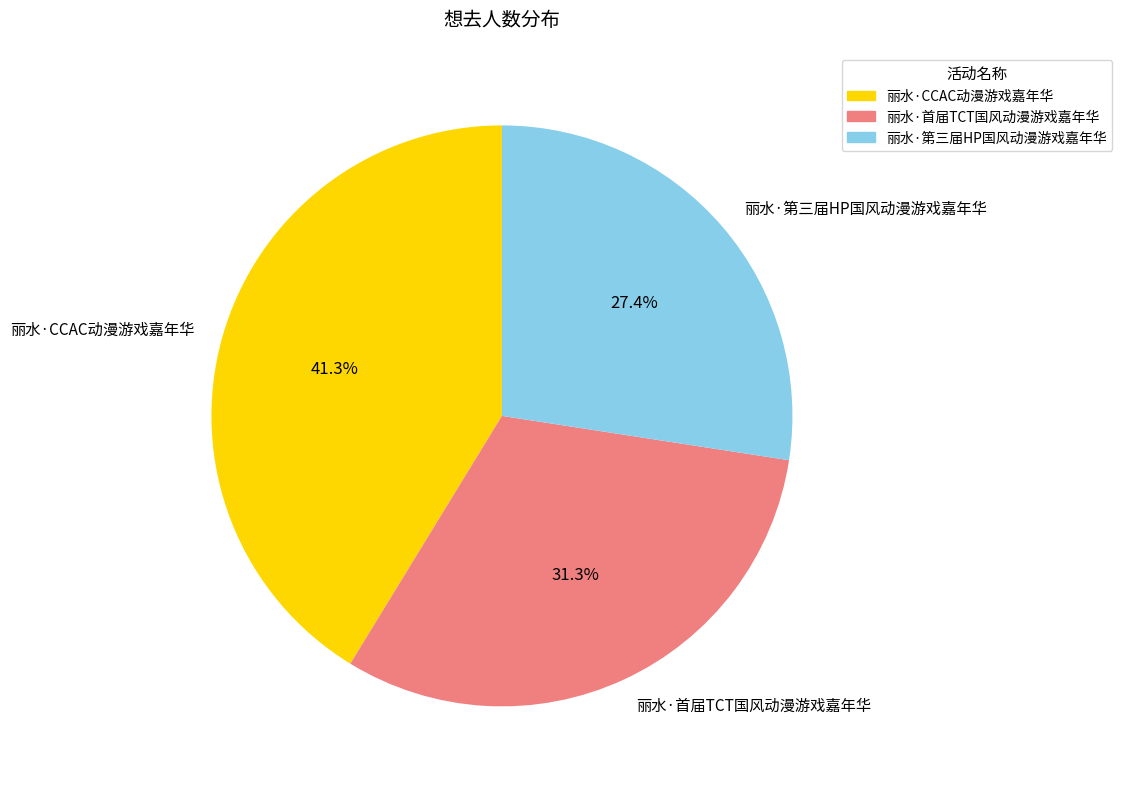

What is the total percentage of 丽水·首届TCT国风动漫游戏嘉年华 and 丽水·第三届HP国风动漫游戏嘉年华?

58.7%